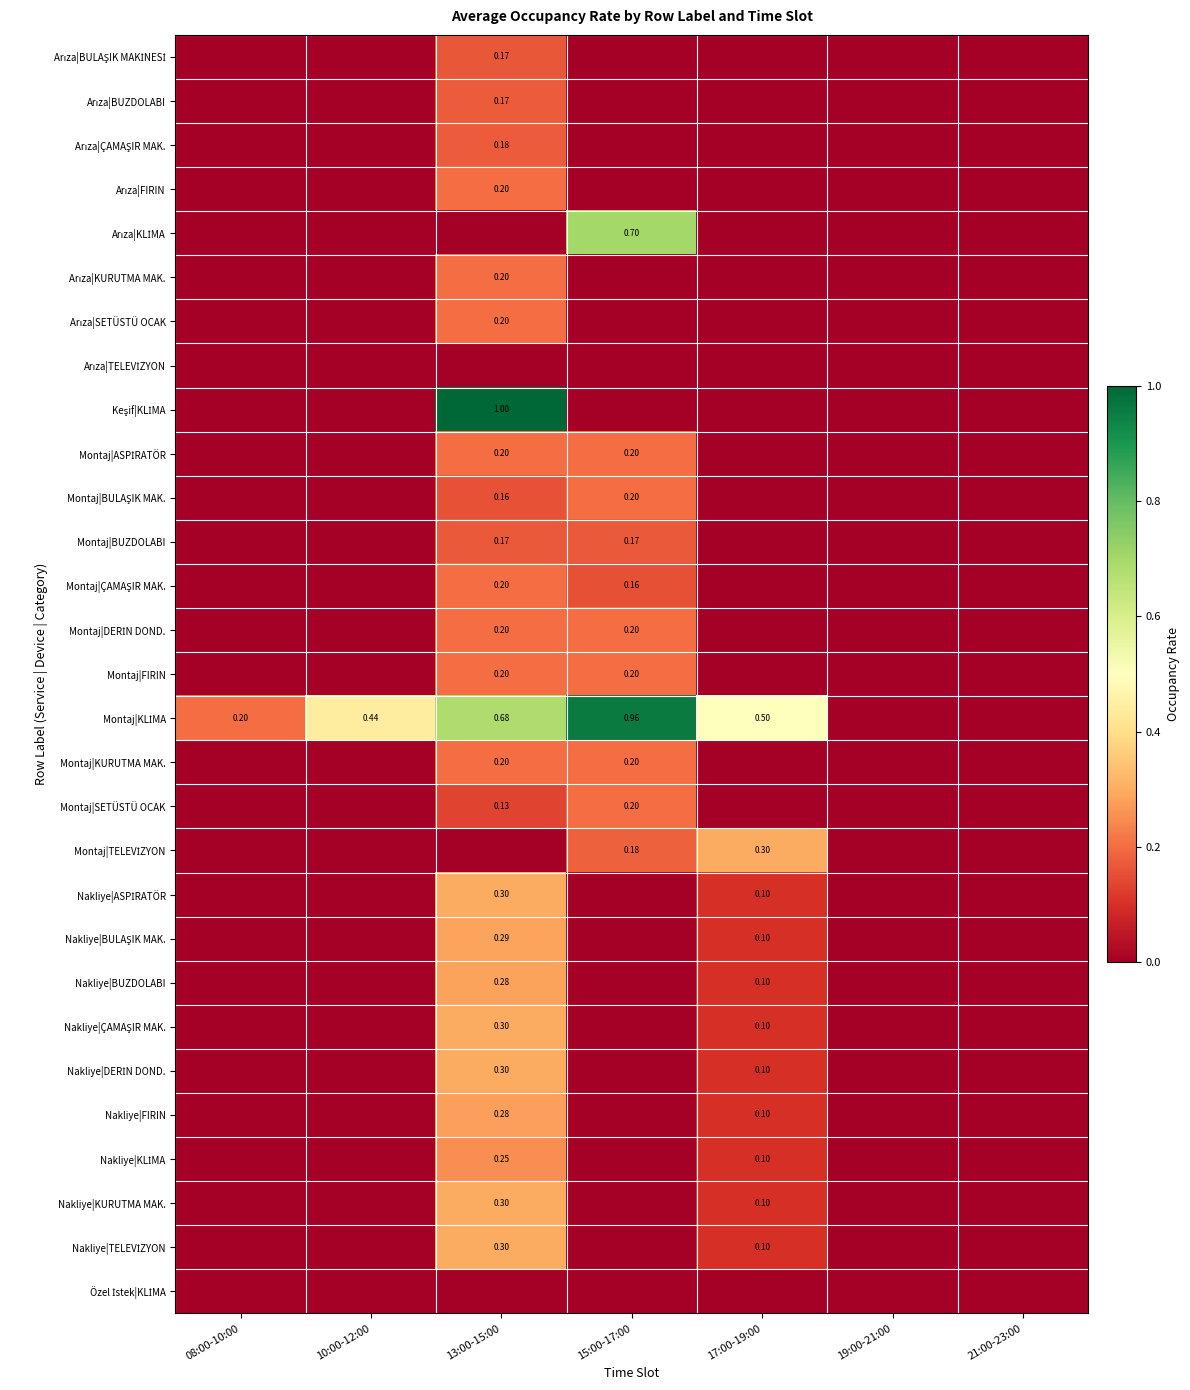

The value of Nakliye|TELEVİZYON at 19:00-21:00 is -0.1. True or false?

False